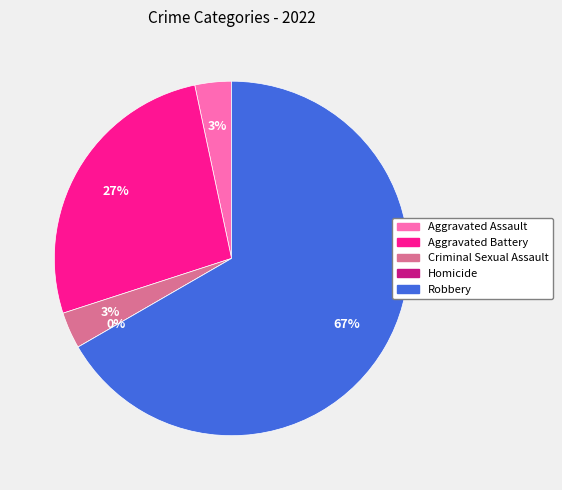

To the nearest percent, what is the average slice percentage?

20%